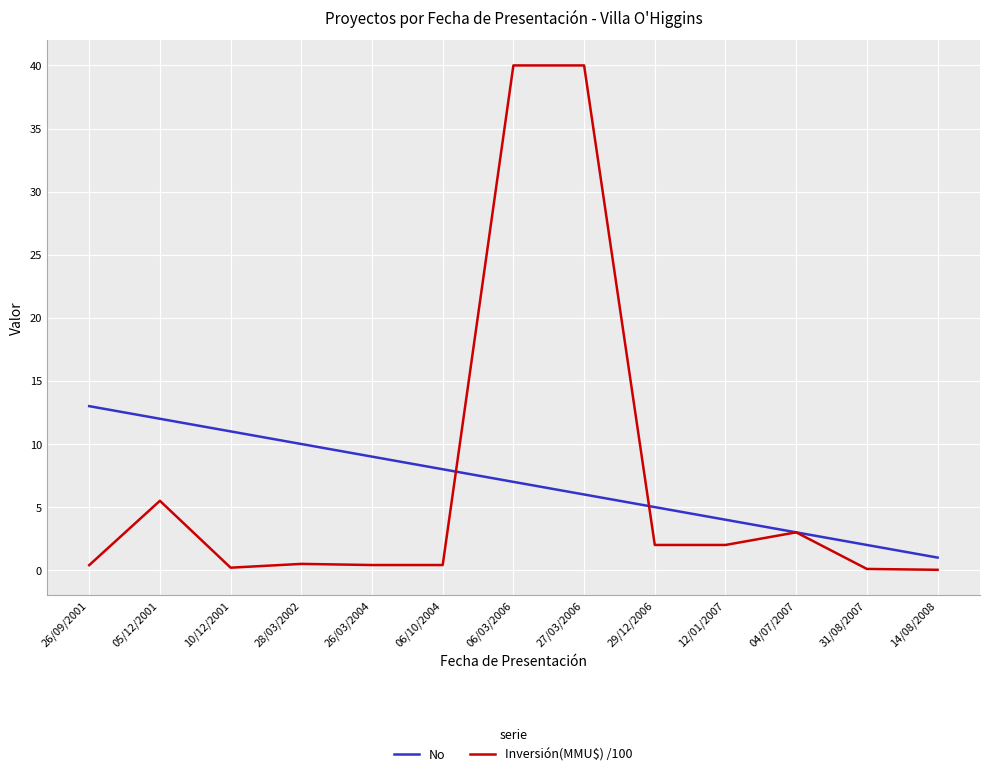

What is the greatest value displayed?

40.0